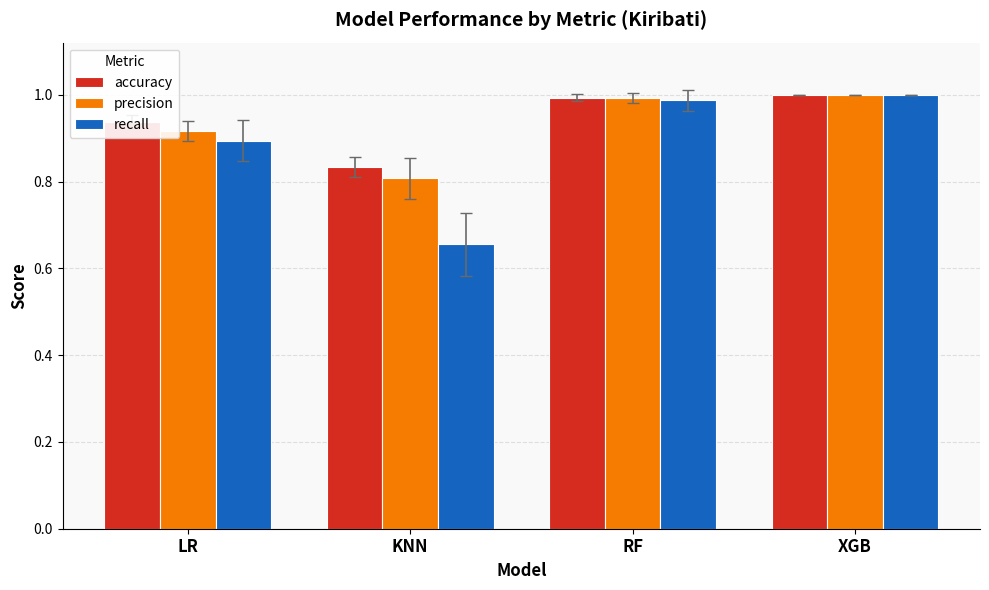

How many categories are shown in the chart?

4